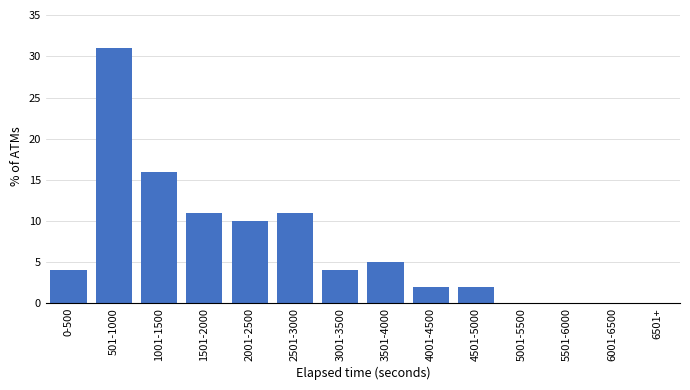

Reading right to left, extract all data points from this chart.

6501+=0	6001-6500=0	5501-6000=0	5001-5500=0	4501-5000=2	4001-4500=2	3501-4000=5	3001-3500=4	2501-3000=11	2001-2500=10	1501-2000=11	1001-1500=16	501-1000=31	0-500=4